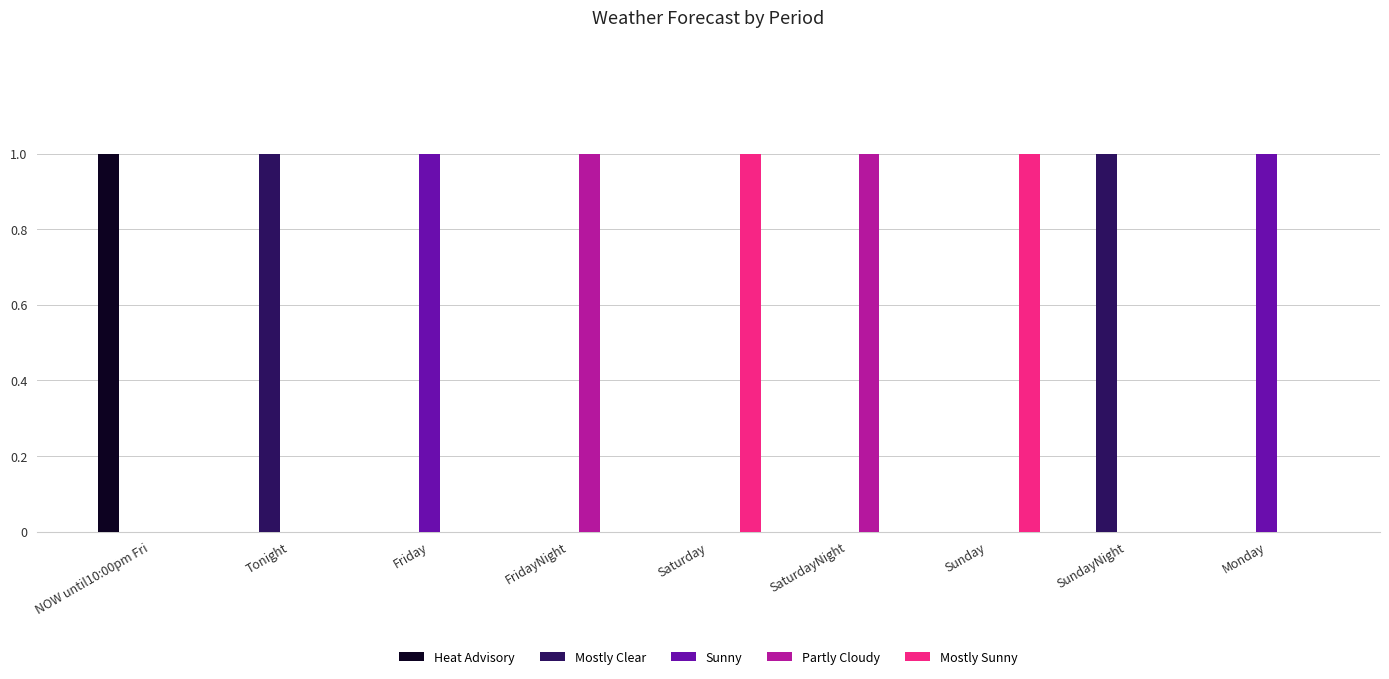

The Sunny series shows 0 at Saturday. True or false?

True